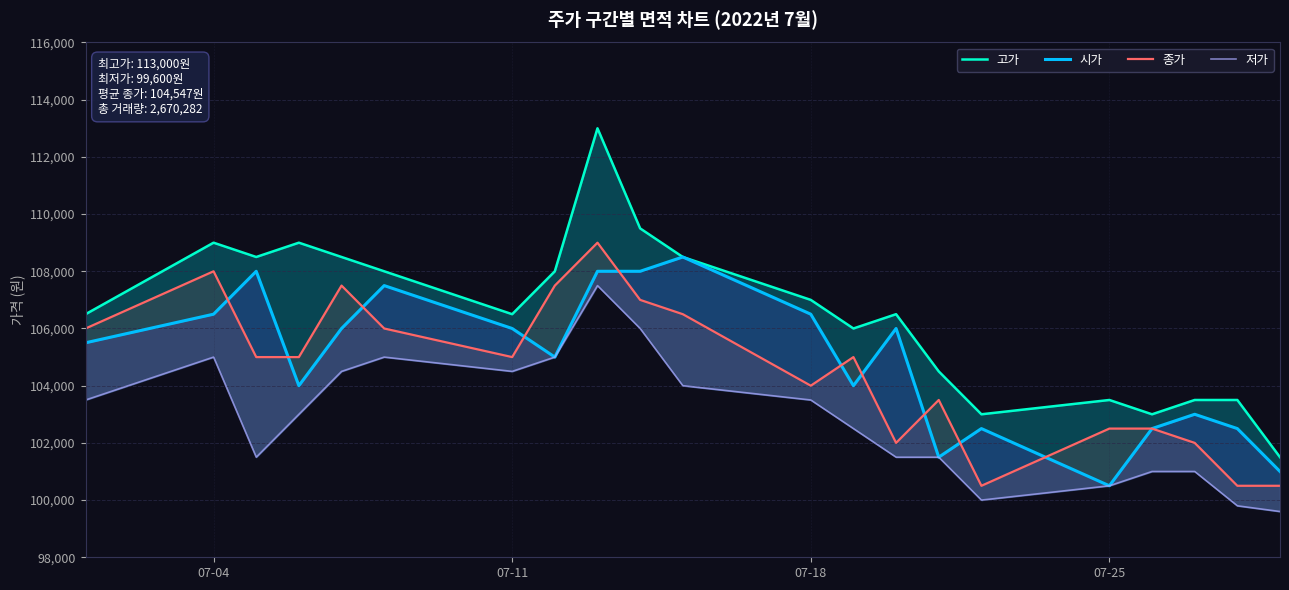

Which series has the largest range (max minus min)?

고가